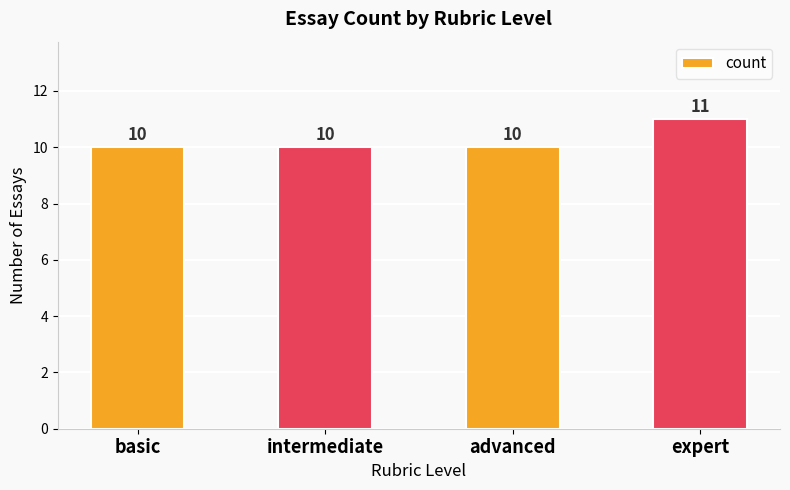

What is the difference between the maximum and minimum values?

1